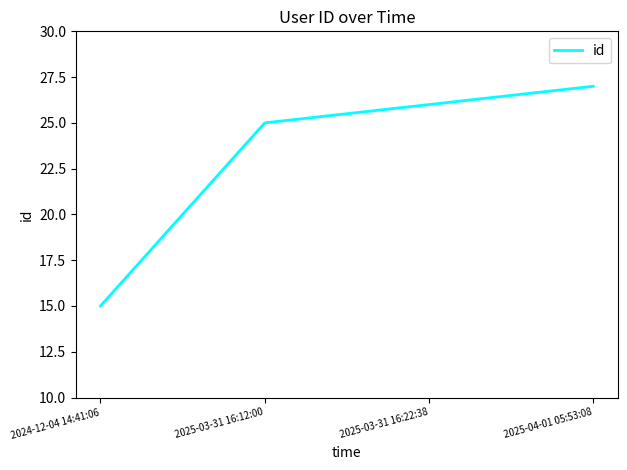

Approximately how many times larger is the value at 2024-12-04 14:41:06 compared to 2025-03-31 16:12:00?

0.6